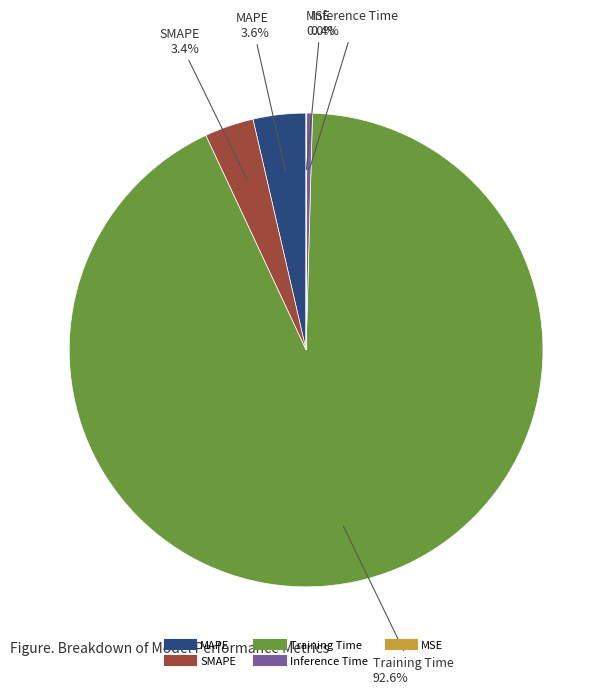

Is there a majority slice in this chart?

Yes